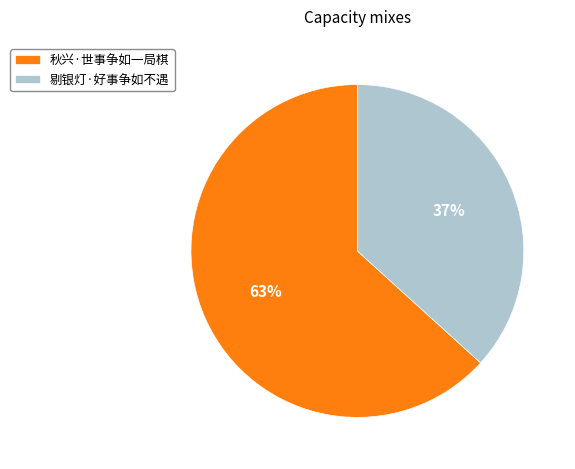

What is the ratio of the value at 秋兴·世事争如一局棋 to the value at 剔银灯·好事争如不遇?

1.7